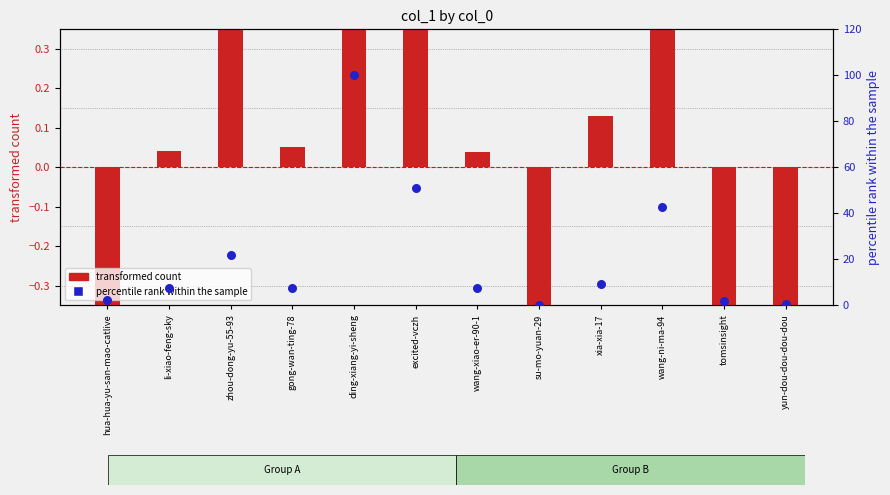

What are all the series names shown in the legend?

transformed count, percentile rank within the sample